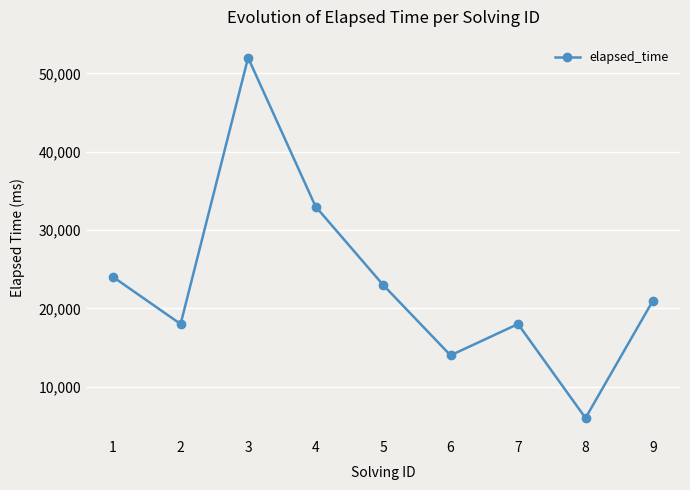

At which label is the value closest to 29000?

4